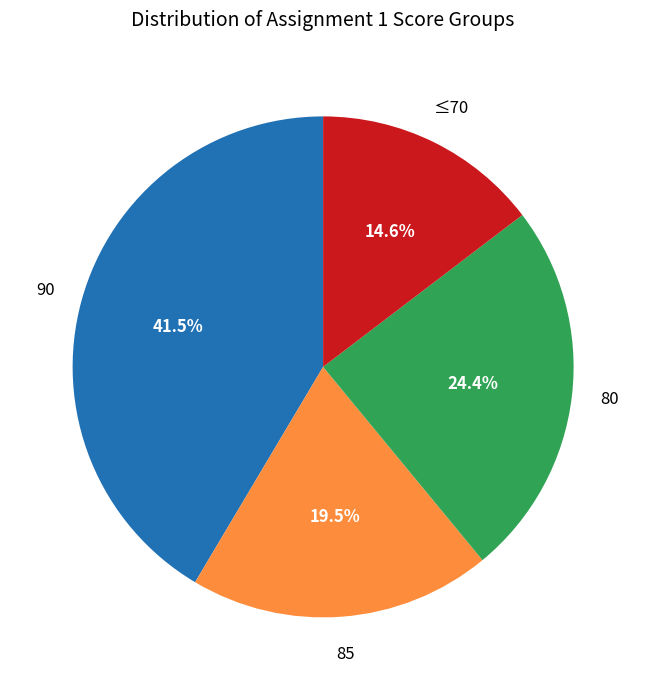

Does any single category account for the majority?

No